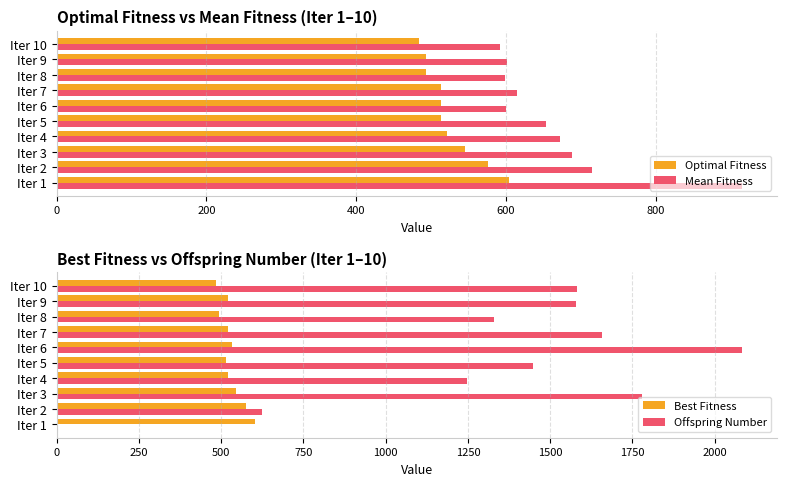

What is the highest value of the Optimal Fitness series?

604